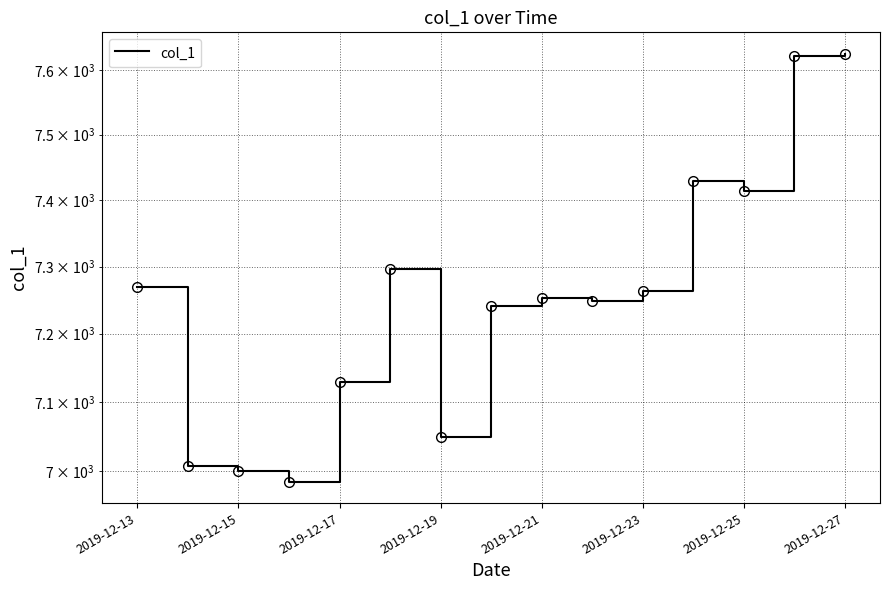

Reading left to right, extract all data points from this chart.

7269.7	7006.7	6999.7	6984.7	7129.7	7296.7	7049.7	7241.7	7252.7	7248.7	7262.7	7429.7	7413.7	7622.7	7625.7